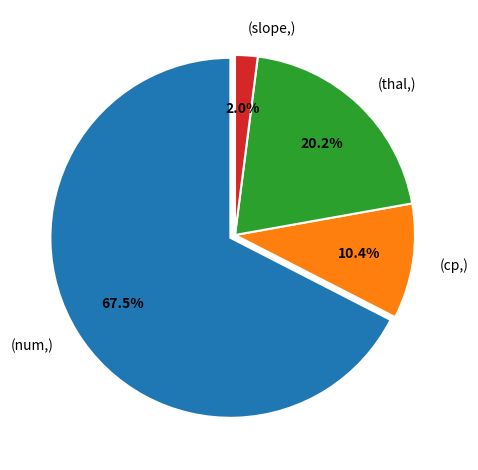

Which slice represents more than half of the pie?

(num,)